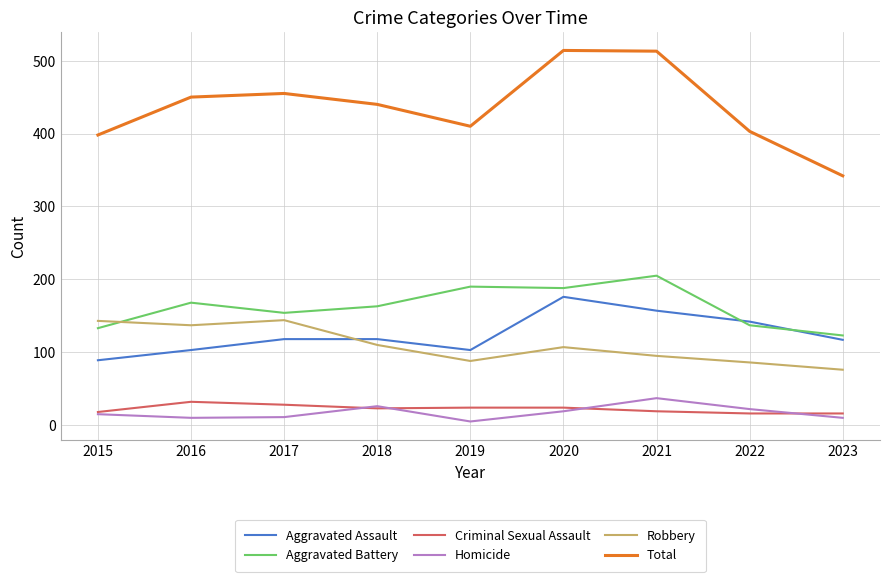

In Homicide, how many points are lower than both neighbors (excluding endpoints)?

2